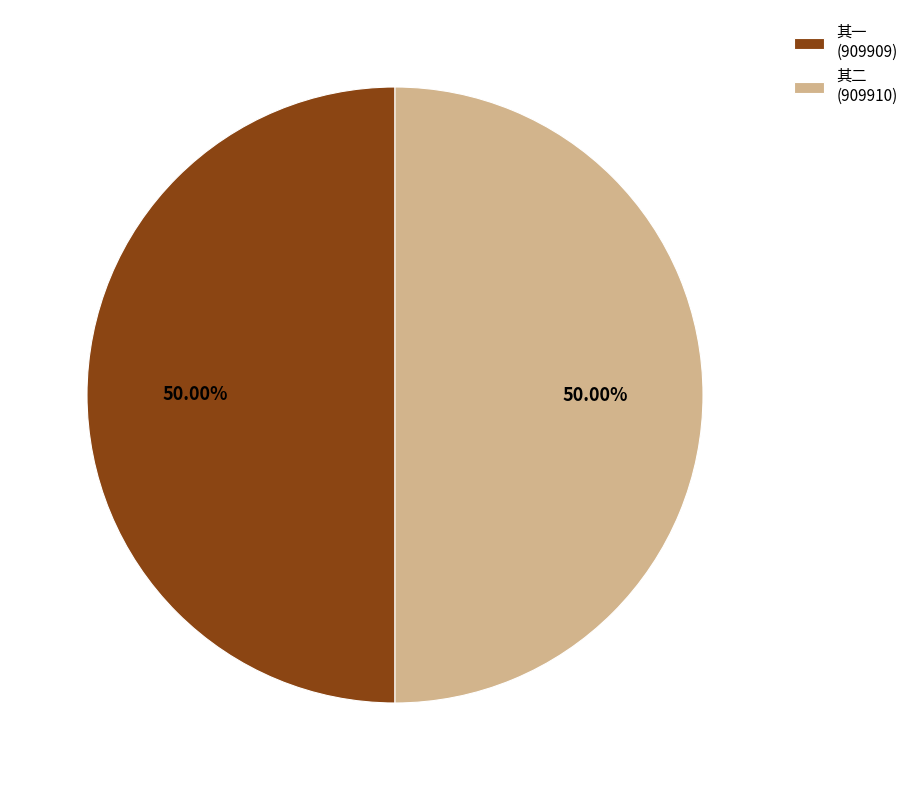

Is the sum of 其一 (909909) and 其二 (909910) greater than half?

Yes